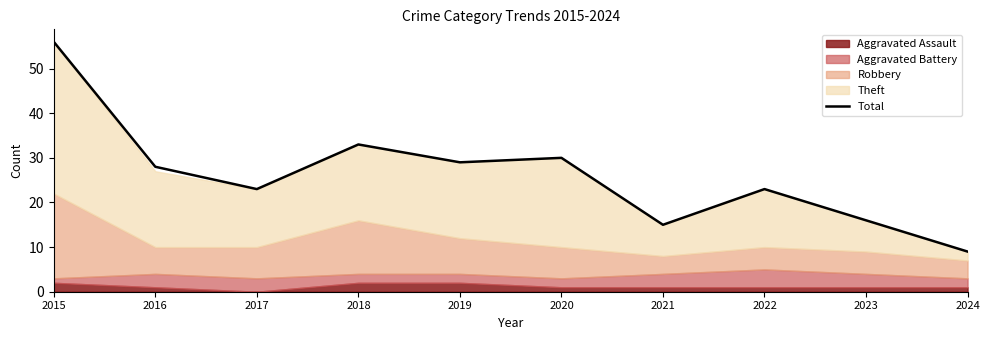

How many interior local valleys (lower than both neighbors) does the data have?

3